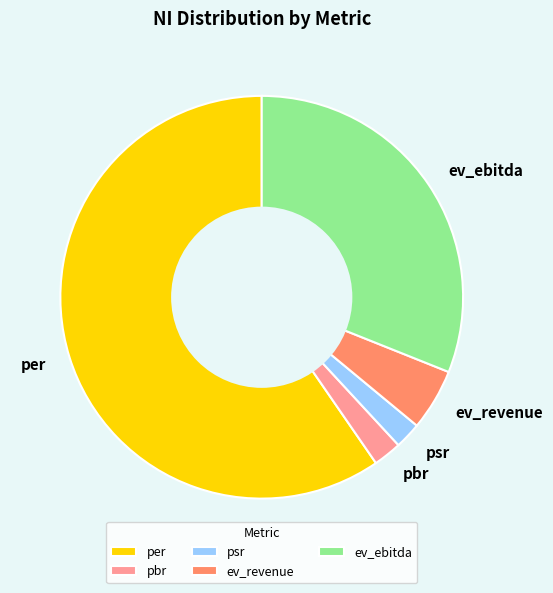

Is there a majority slice in this chart?

Yes